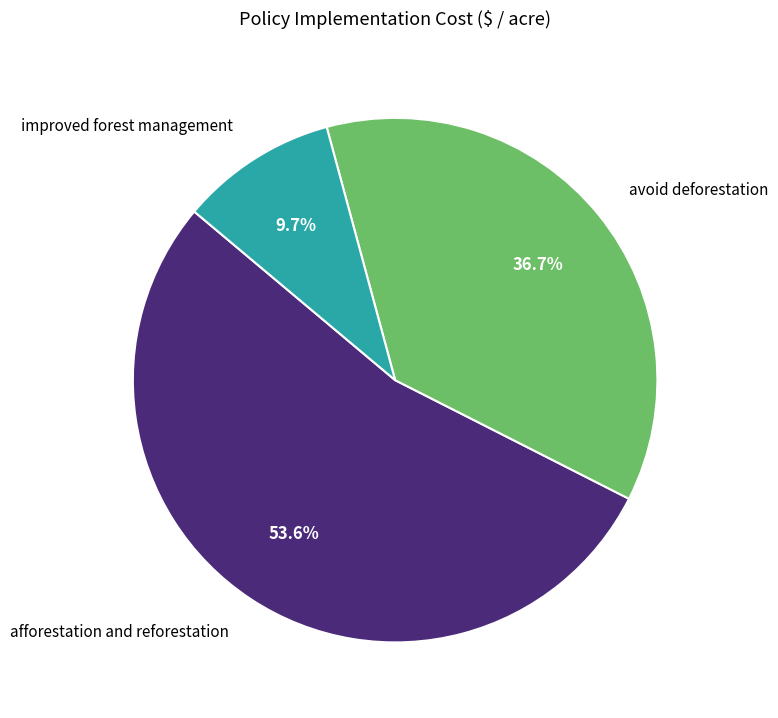

To the nearest percent, what is the difference between the afforestation and reforestation and improved forest management slice percentages?

44%